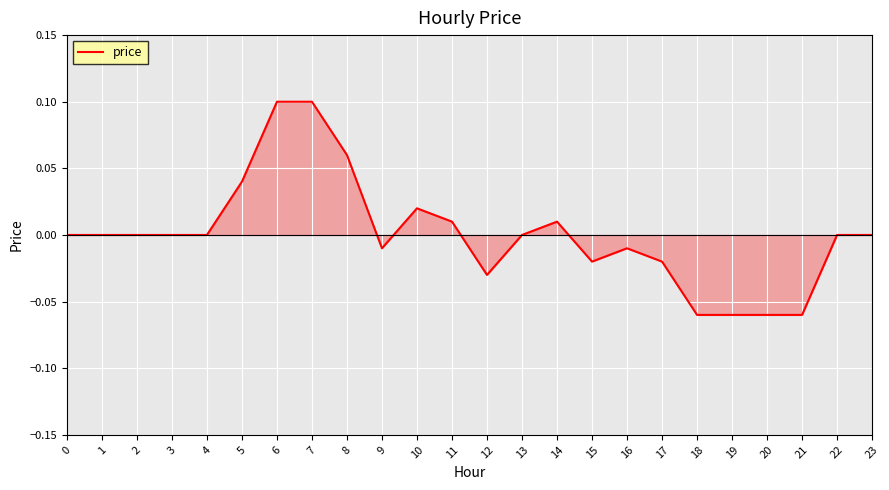

True or false: the data shows -0.1 at 3.

False